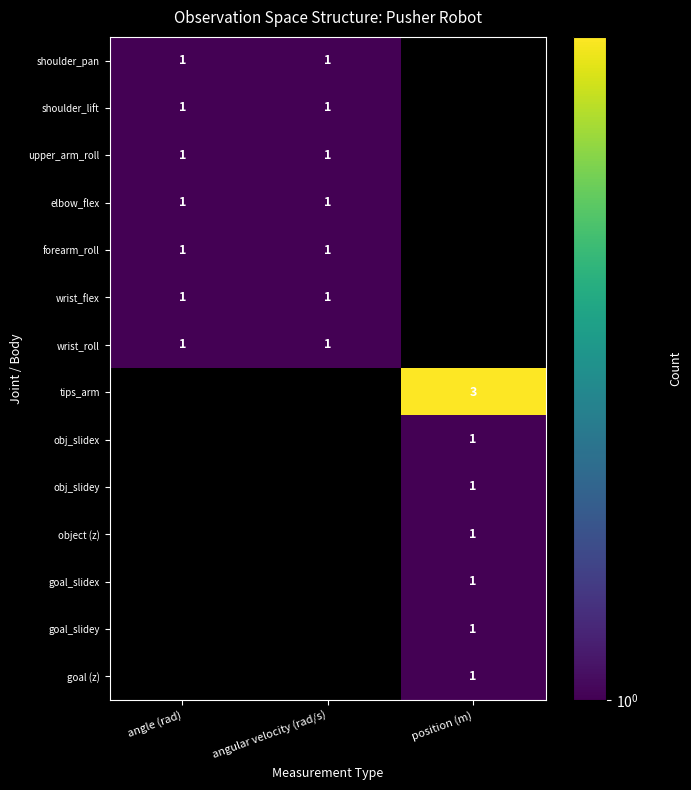

Between angle (rad) and angular velocity (rad/s), which is larger?

angle (rad)